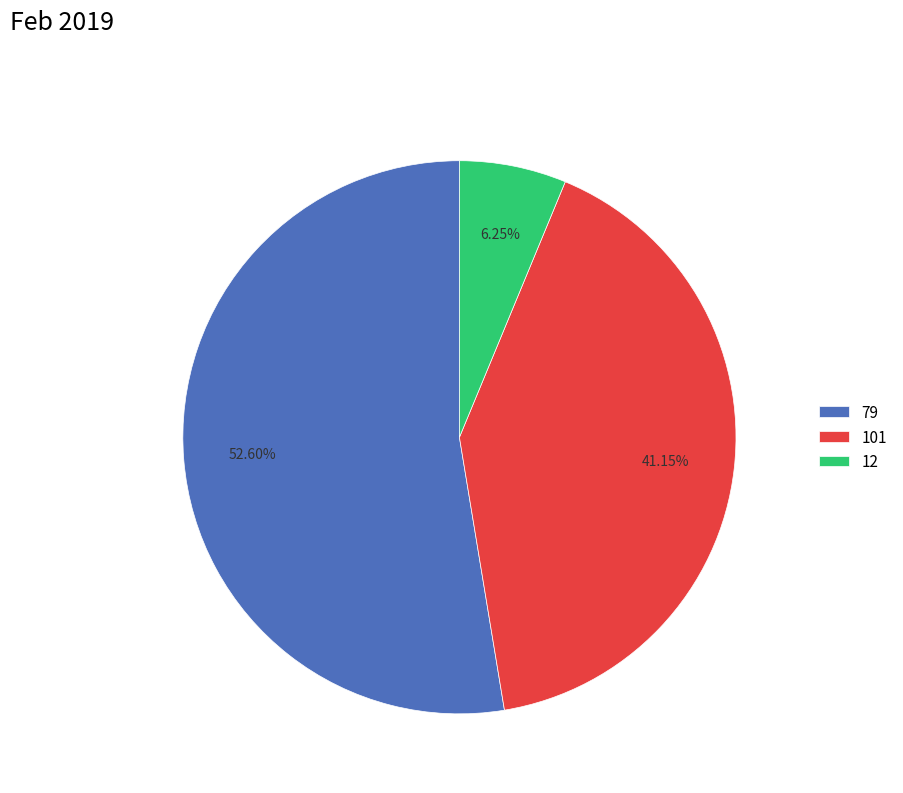

Is the sum of 12 and 79 greater than half?

Yes